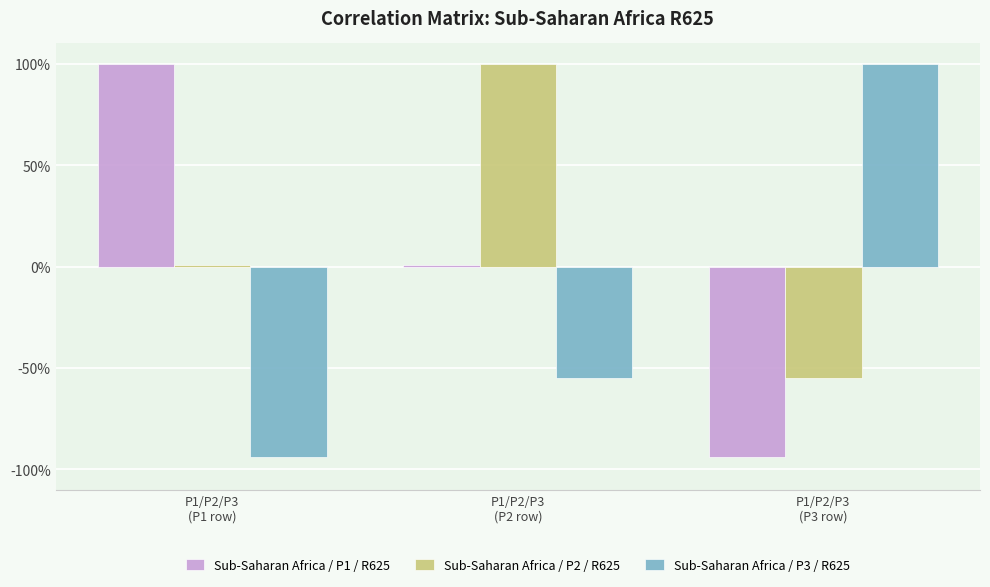

Are the bars grouped side by side (vs. stacked)?

Yes